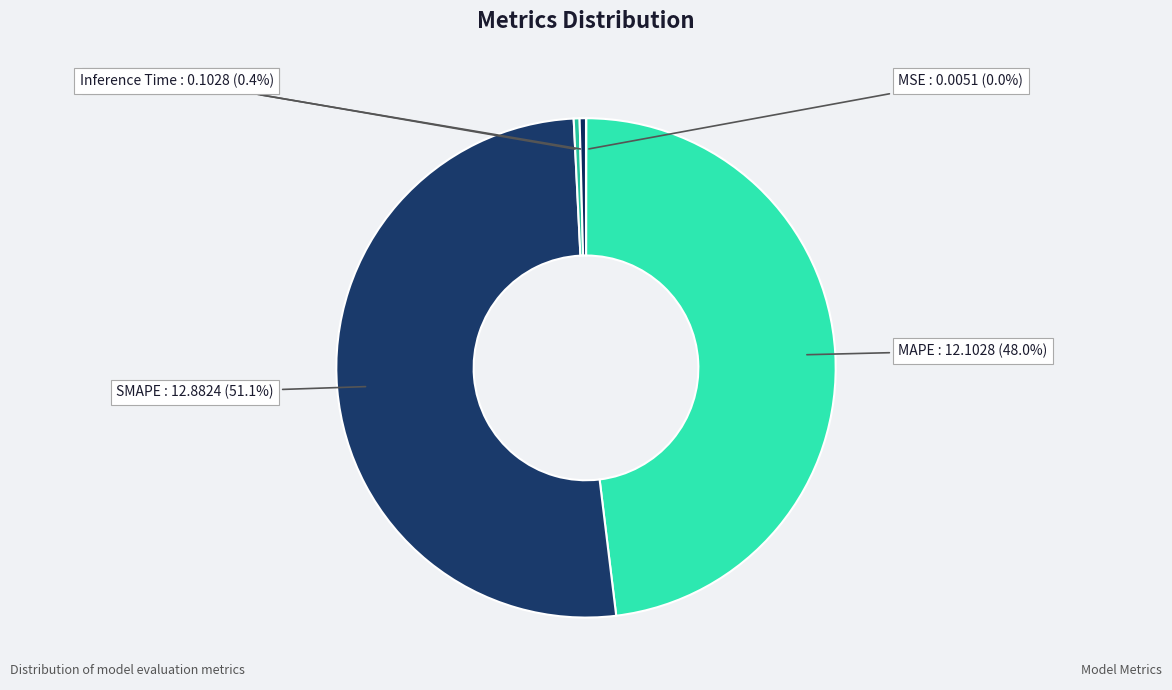

Count the number of slices in the pie.

5